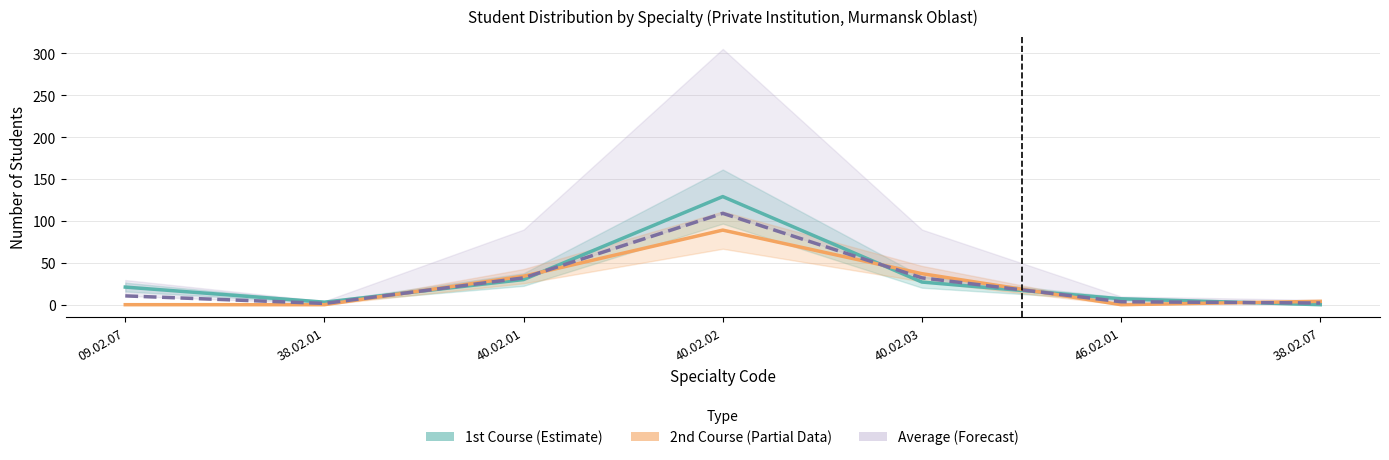

How many lines are shown in the chart?

3